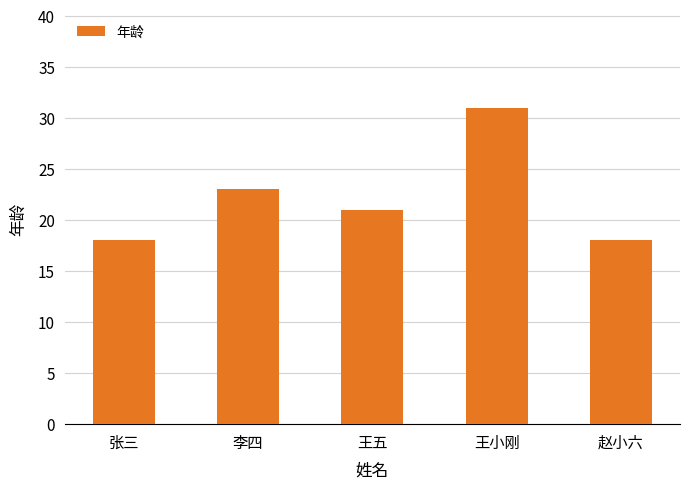

What position from the left is 王五?

3